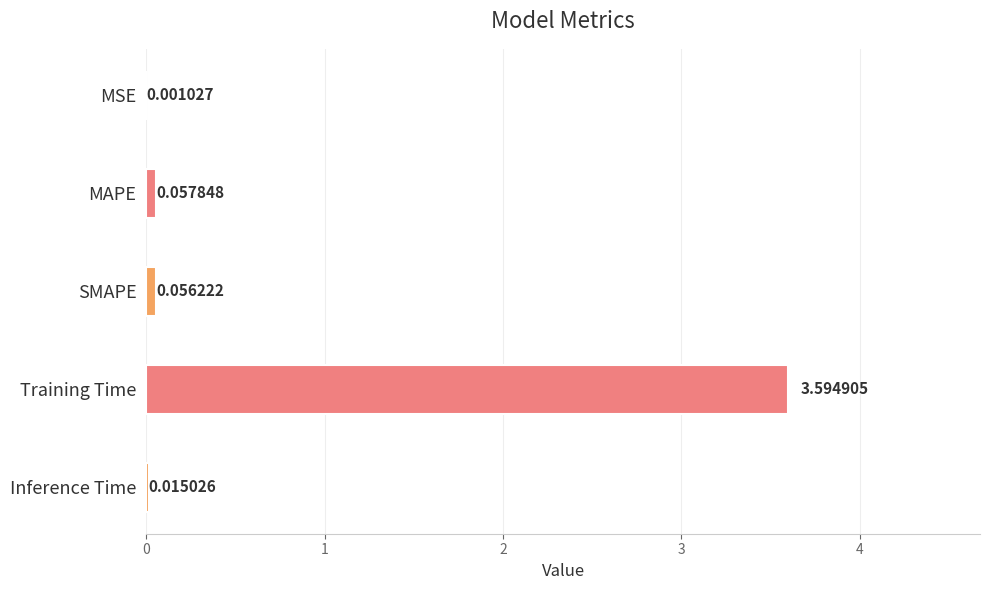

What is the greatest value displayed?

3.6